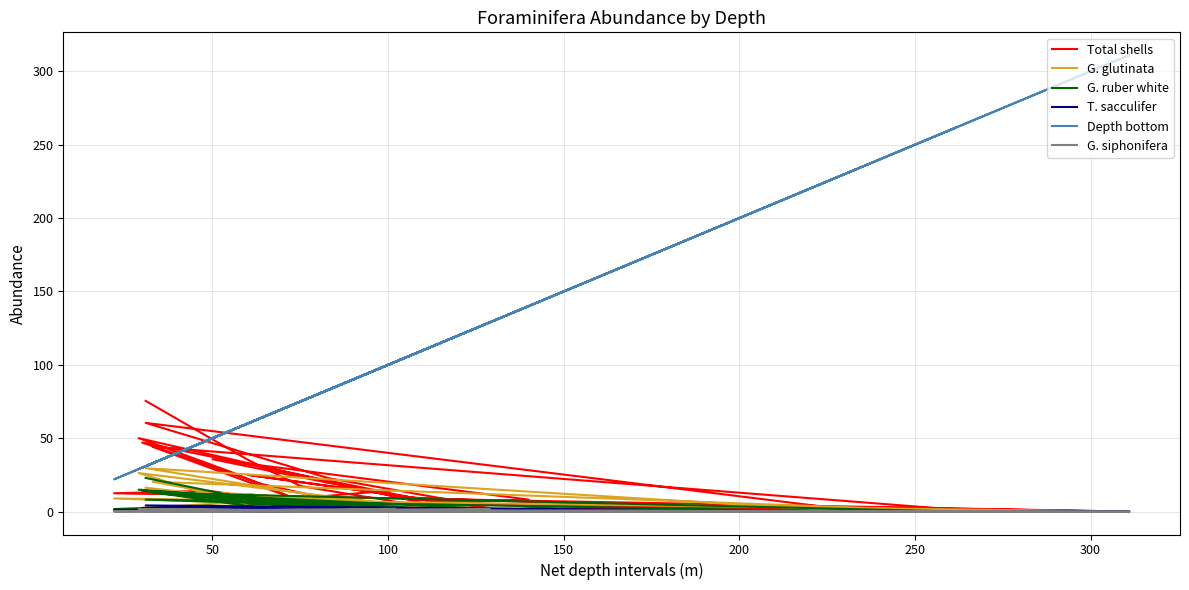

True or false: Total shells has more than 0 points higher than both neighbors.

True